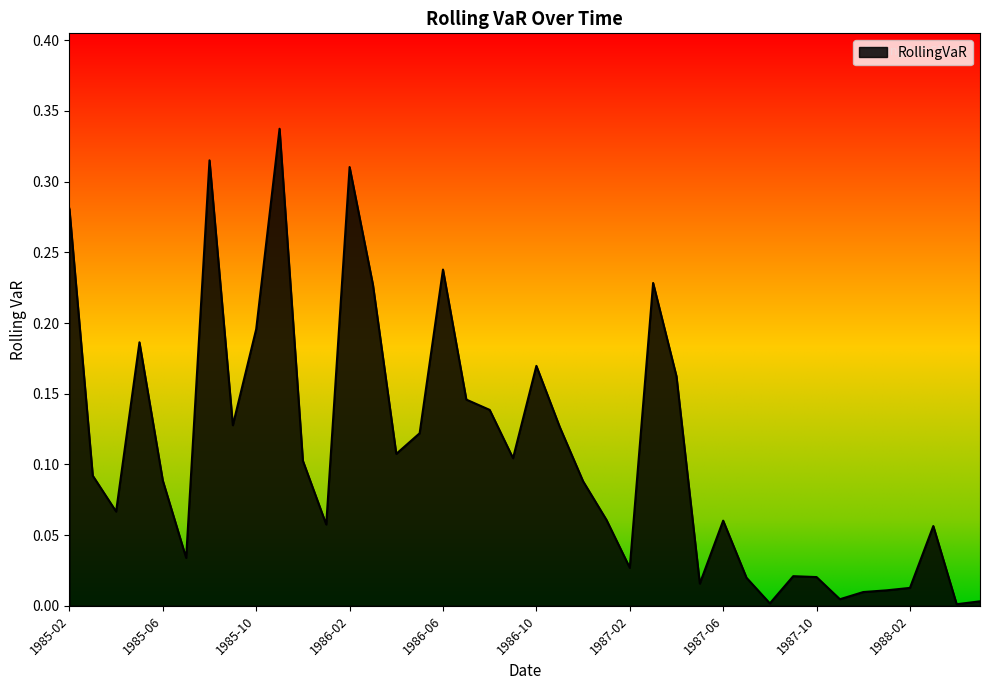

Does the chart have visible grid lines?

No